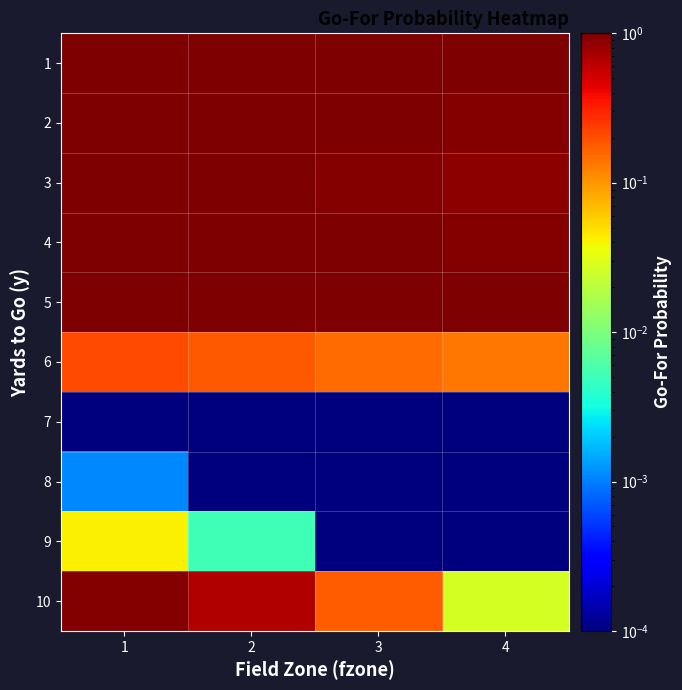

At 2, list the series in order from largest to smallest.

5, 1, 4, 2, 3, 10, 6, 9, 7, 8